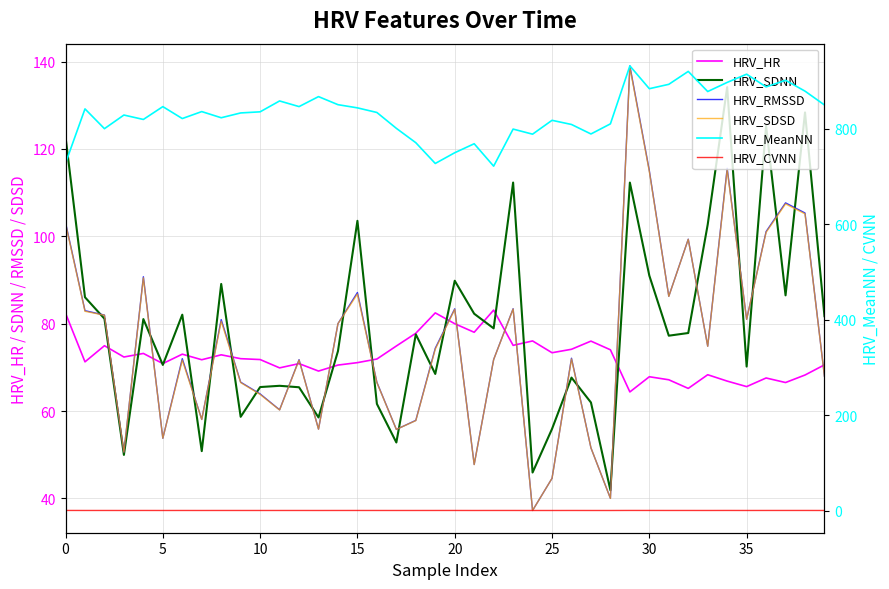

True or false: HRV_HR and HRV_MeanNN cross at least once.

False